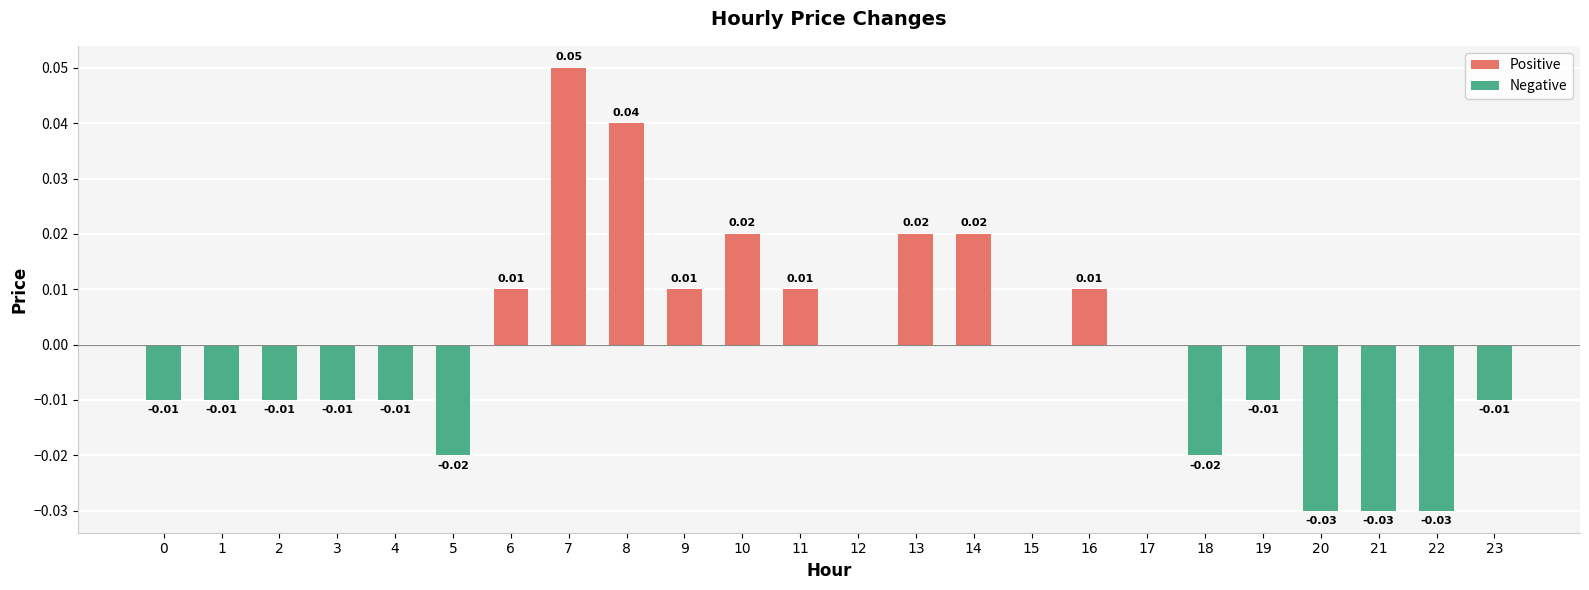

The value of Negative at 15 is -0.0. True or false?

False